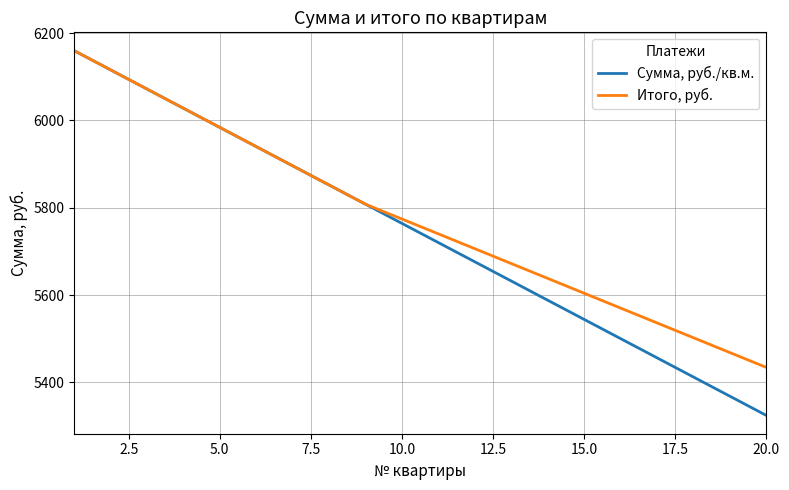

Rank the series by their average value, from lowest to highest.

Сумма, руб./кв.м., Итого, руб.